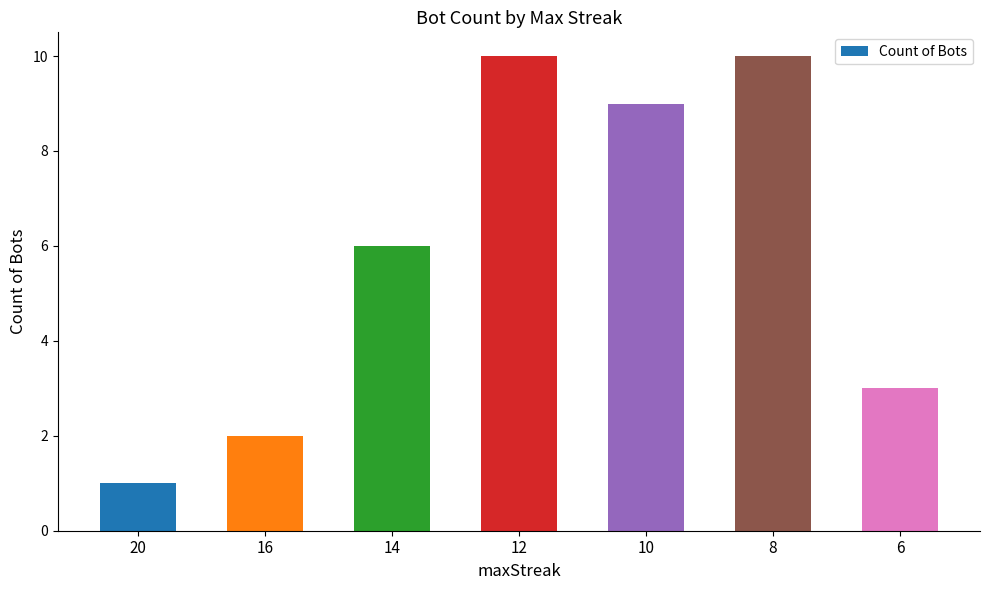

The value at 16 is 1. True or false?

False